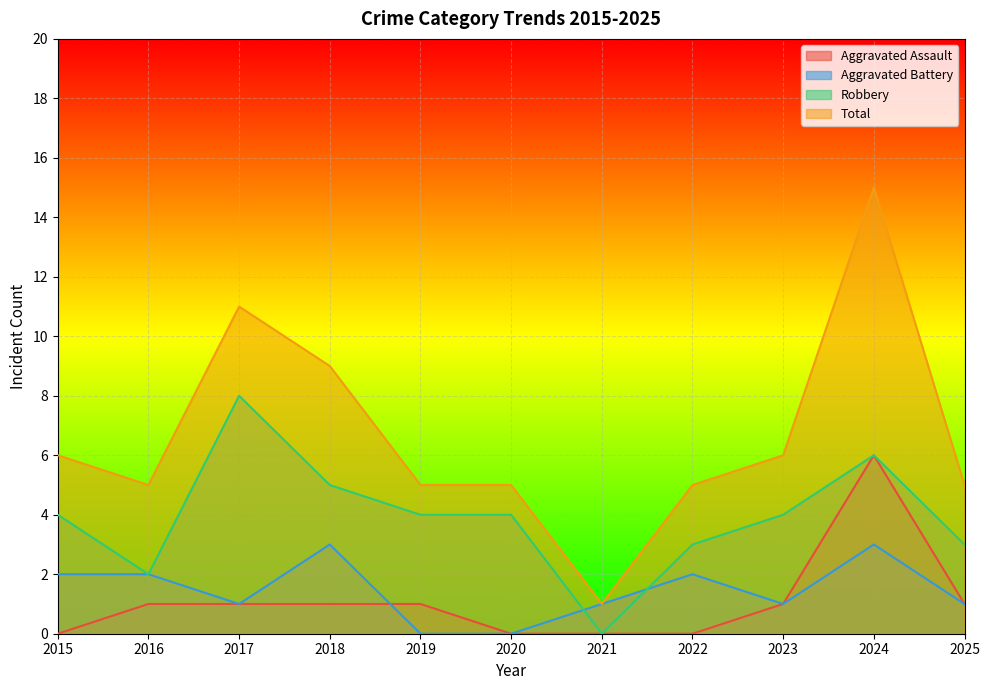

At which label is Total closest to 8?

2018